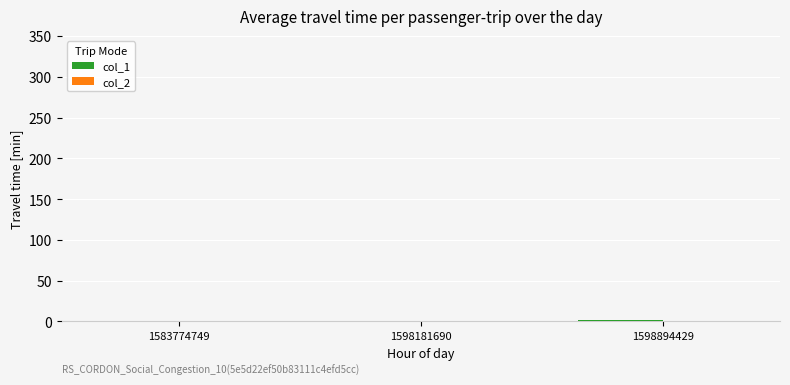

True or false: the data shows 0 at 1583774749.

True